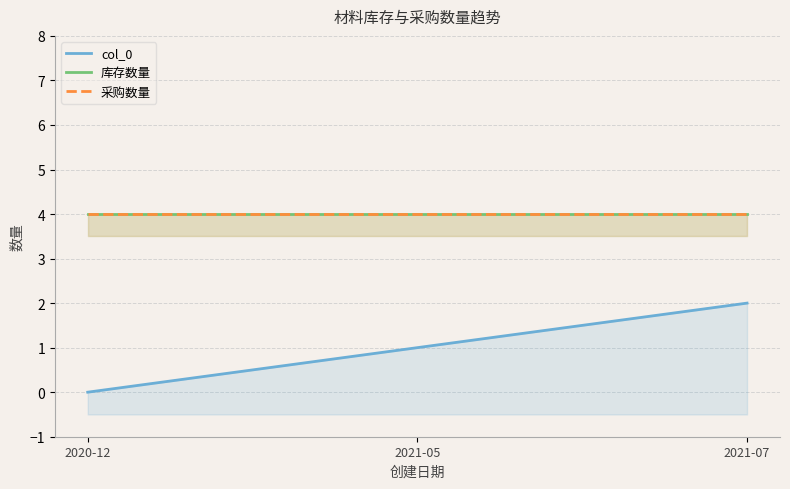

What is the sum of the col_0 values at 2021-05 and 2021-07?

3